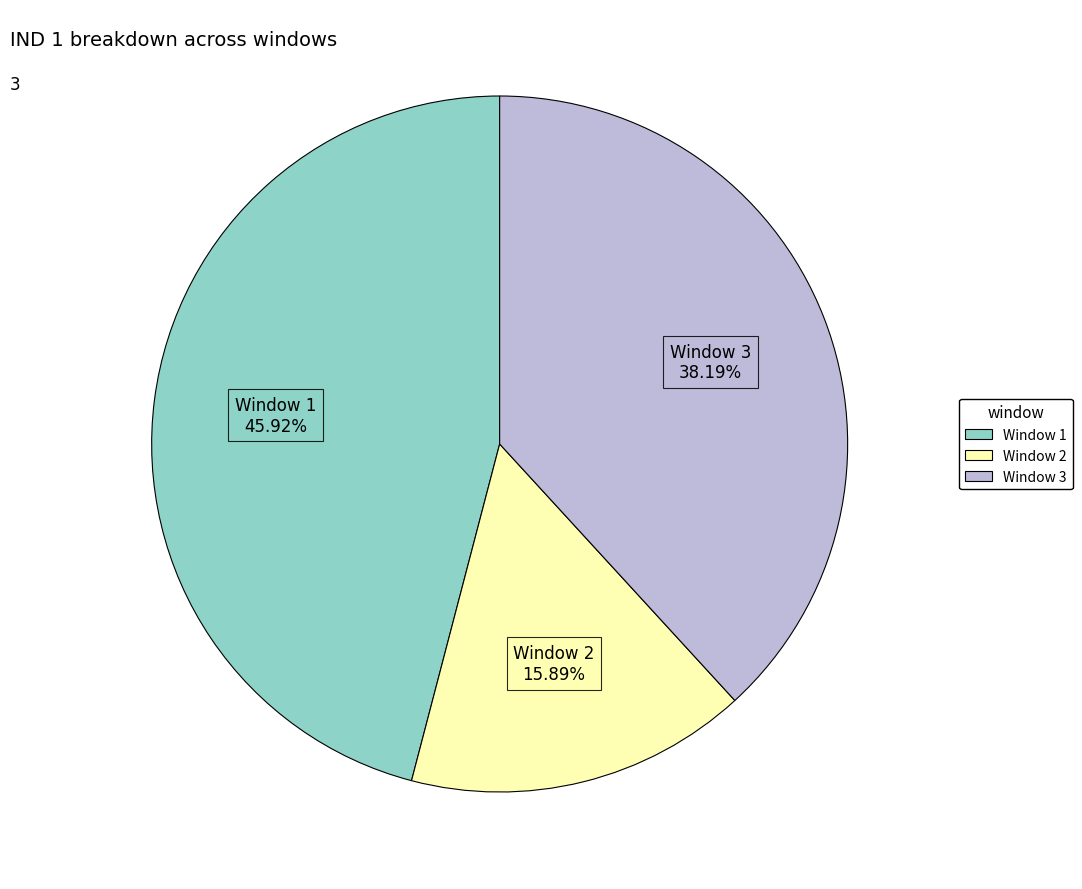

To the nearest percent, what is the combined percentage of Window 2 and Window 3?

54%